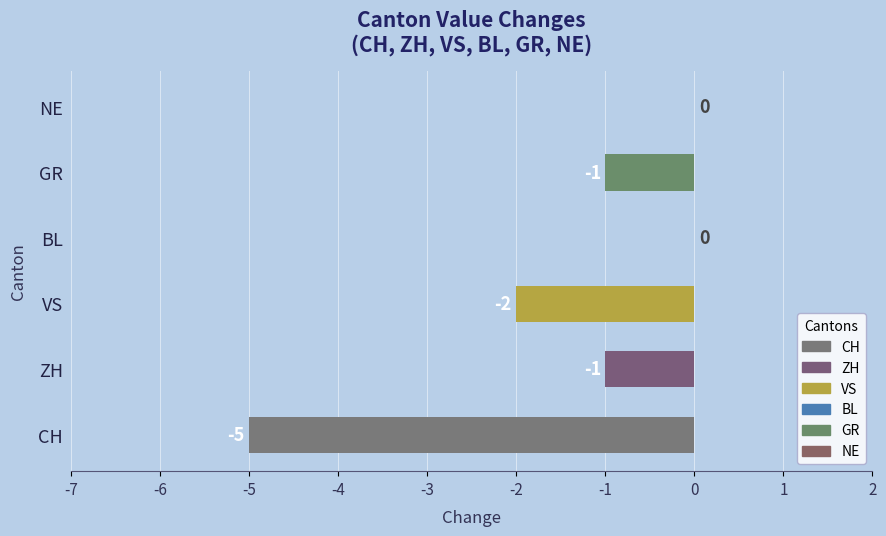

What is the sum of all values?

-9